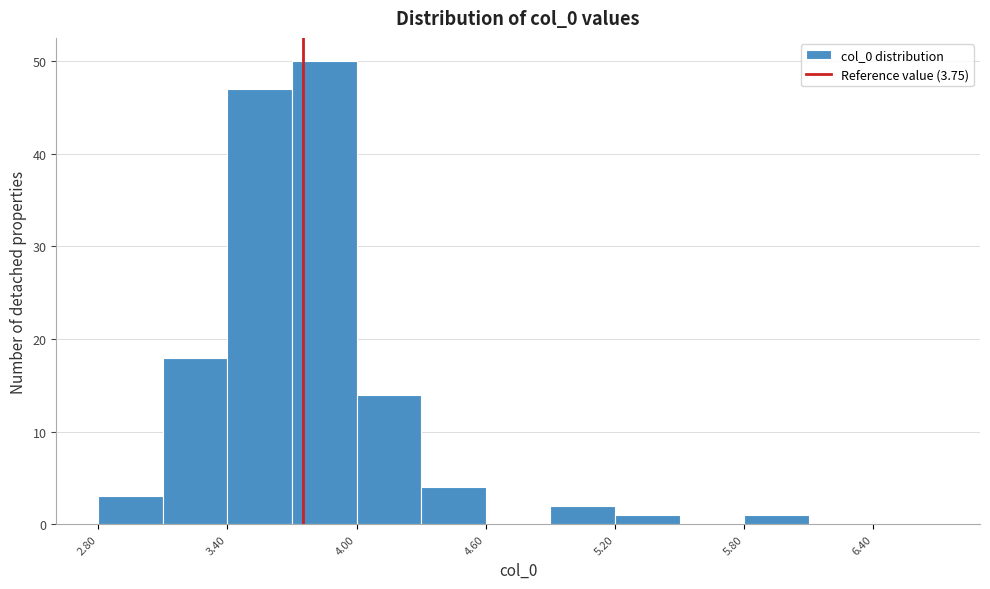

Read against the x-axis, roughly where is the centre of the tallest bar?

3.9